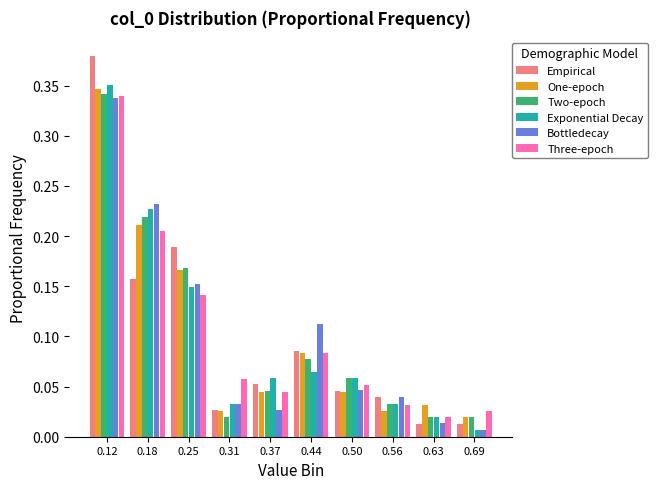

Reading left to right, list every range on the x-axis with the height of the bar of each series over it. Neither the bar edges nor the heights are printed on the chart, so give them approximately, as read against the axes.

0.09 to 0.15: Empirical=0.380	One-epoch=0.345	Two-epoch=0.340	Exponential Decay=0.350	Bottledecay=0.340	Three-epoch=0.340
0.15 to 0.21: Empirical=0.155	One-epoch=0.210	Two-epoch=0.220	Exponential Decay=0.225	Bottledecay=0.230	Three-epoch=0.205
0.21 to 0.28: Empirical=0.190	One-epoch=0.165	Two-epoch=0.170	Exponential Decay=0.150	Bottledecay=0.150	Three-epoch=0.140
0.28 to 0.34: Empirical=0.025	One-epoch=0.025	Two-epoch=0.020	Exponential Decay=0.030	Bottledecay=0.035	Three-epoch=0.060
0.34 to 0.40: Empirical=0.050	One-epoch=0.045	Two-epoch=0.045	Exponential Decay=0.060	Bottledecay=0.025	Three-epoch=0.045
0.40 to 0.47: Empirical=0.085	One-epoch=0.085	Two-epoch=0.075	Exponential Decay=0.065	Bottledecay=0.115	Three-epoch=0.085
0.47 to 0.53: Empirical=0.045	One-epoch=0.045	Two-epoch=0.060	Exponential Decay=0.060	Bottledecay=0.045	Three-epoch=0.050
0.53 to 0.60: Empirical=0.040	One-epoch=0.025	Two-epoch=0.030	Exponential Decay=0.030	Bottledecay=0.040	Three-epoch=0.030
0.60 to 0.66: Empirical=0.015	One-epoch=0.030	Two-epoch=0.020	Exponential Decay=0.020	Bottledecay=0.015	Three-epoch=0.020
0.66 to 0.72: Empirical=0.015	One-epoch=0.020	Two-epoch=0.020	Exponential Decay=0.005	Bottledecay=0.005	Three-epoch=0.025